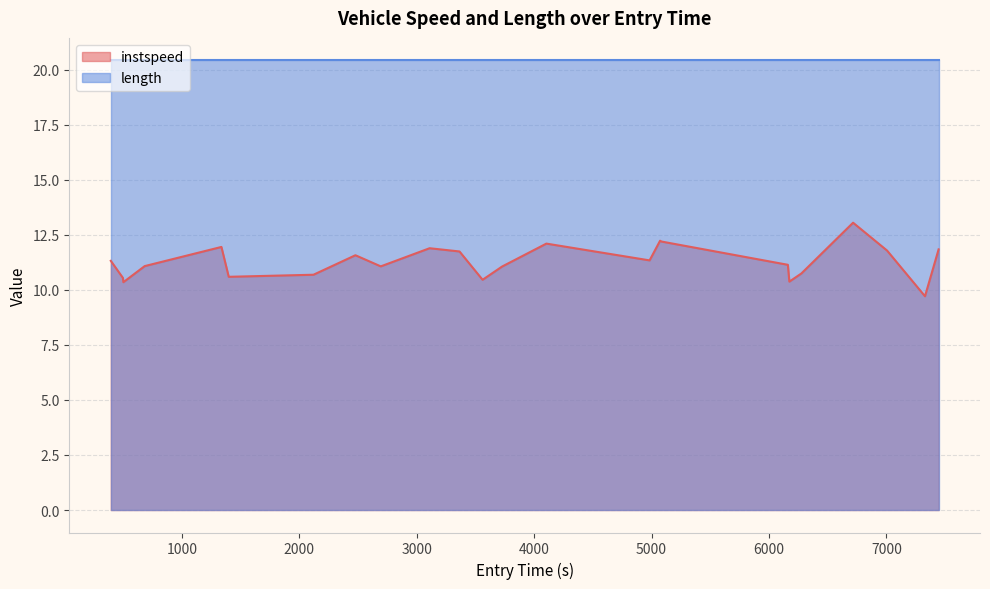

True or false: instspeed and length intersect in this chart.

False